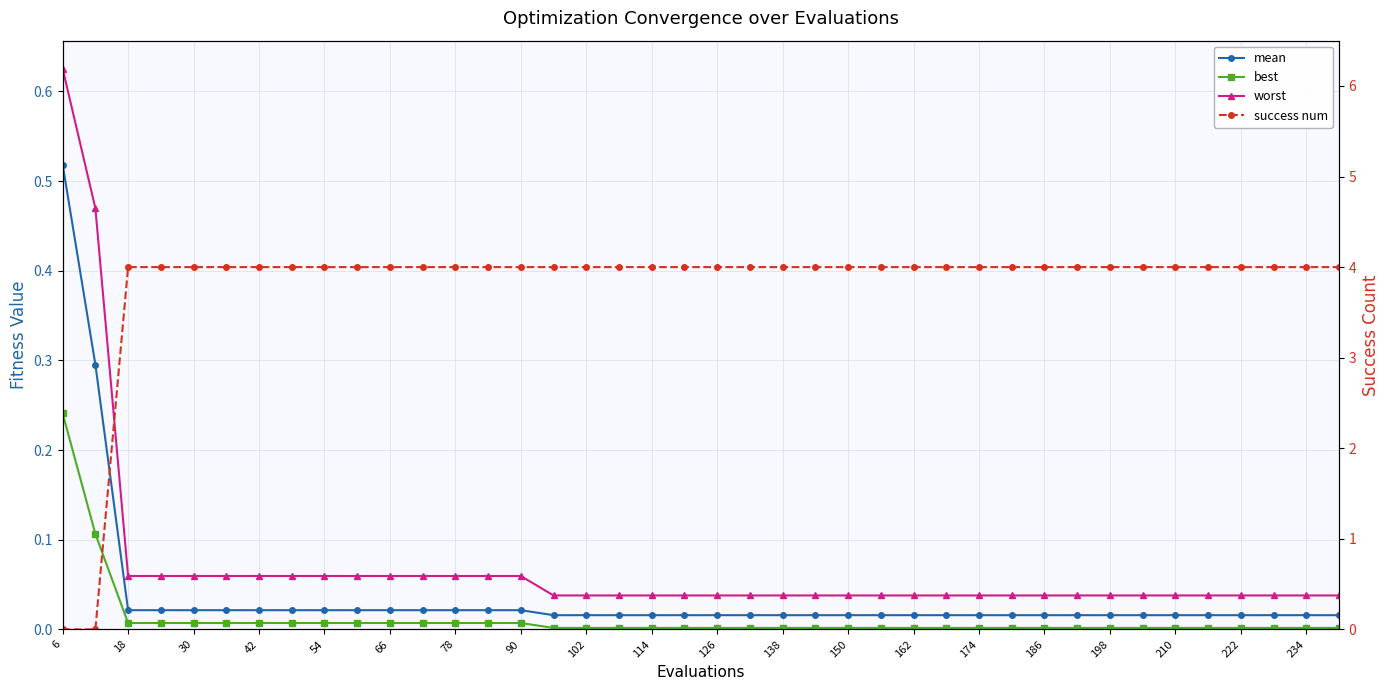

At which category is the sum across all series the highest?

18